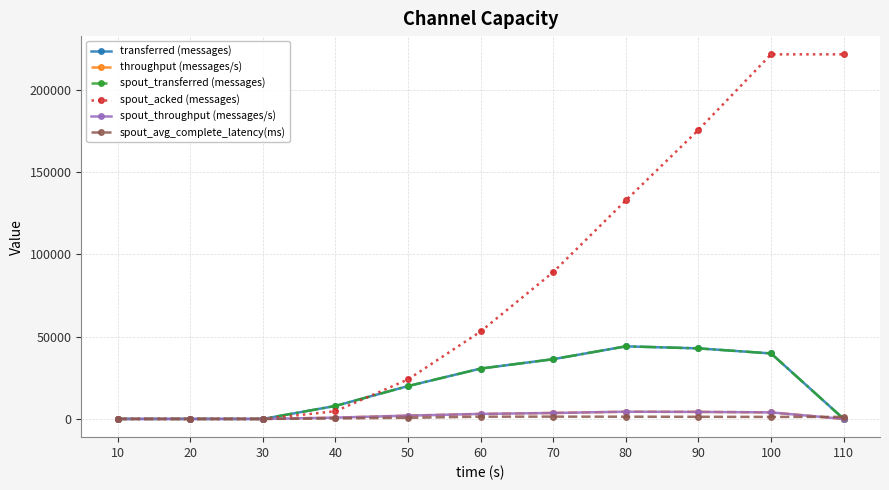

True or false: spout_throughput (messages/s) and spout_acked (messages) intersect in this chart.

False